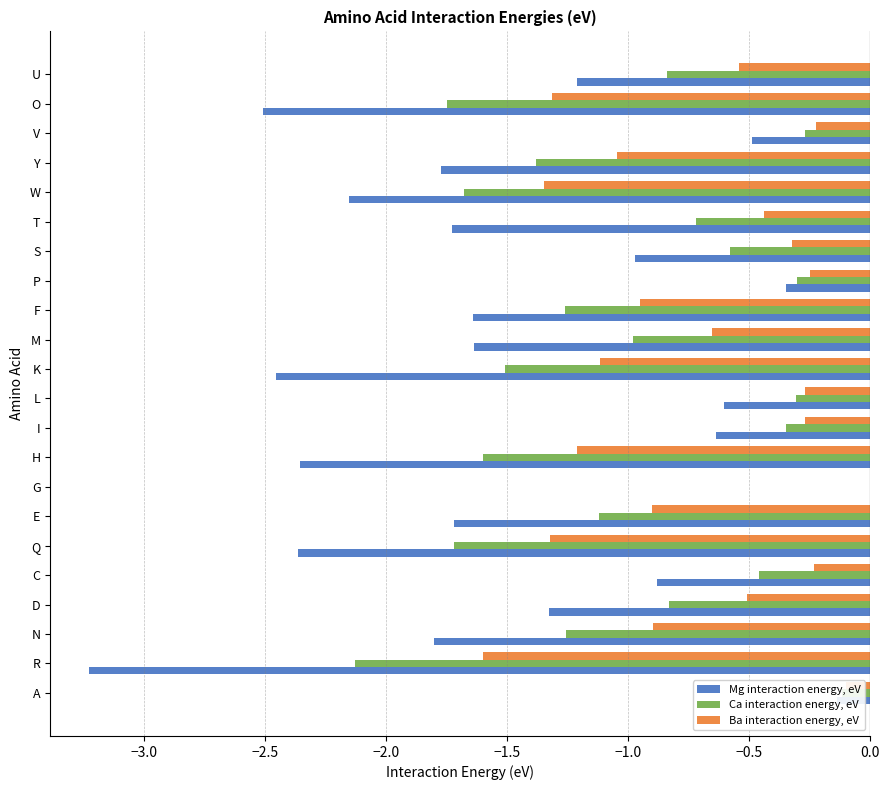

At which label is Mg interaction energy, eV closest to -1?

S